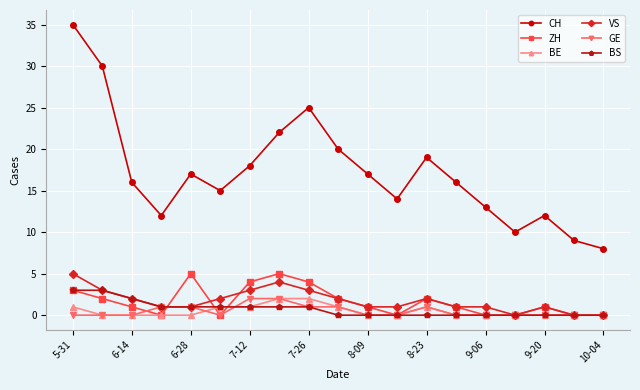

Which series has the largest range (max minus min)?

CH